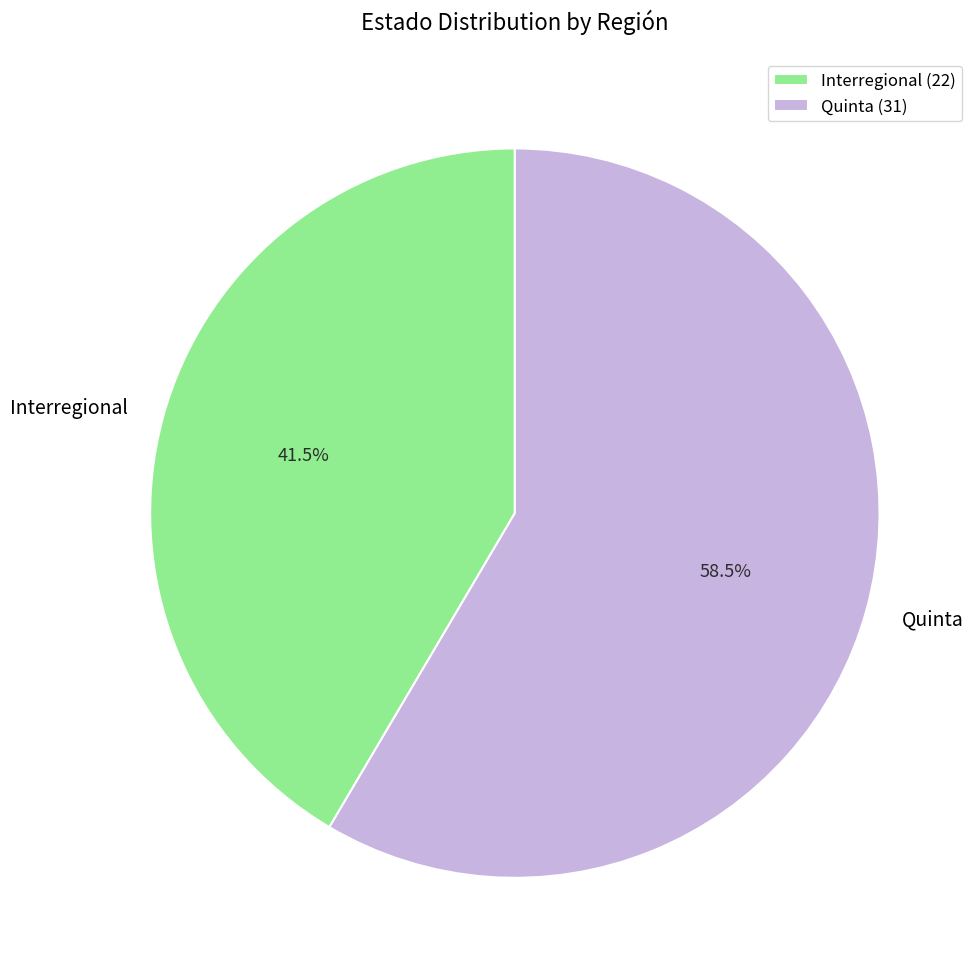

Count the number of slices in the pie.

2